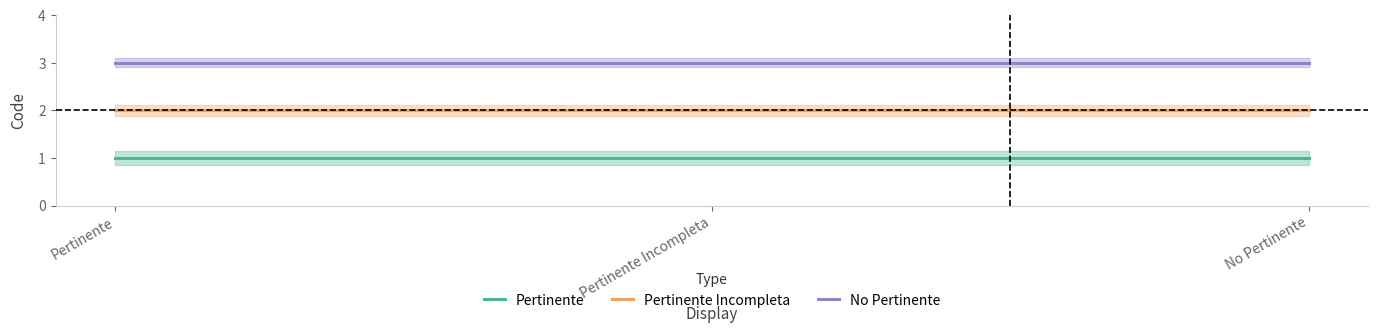

What is the maximum value for Pertinente Incompleta?

2